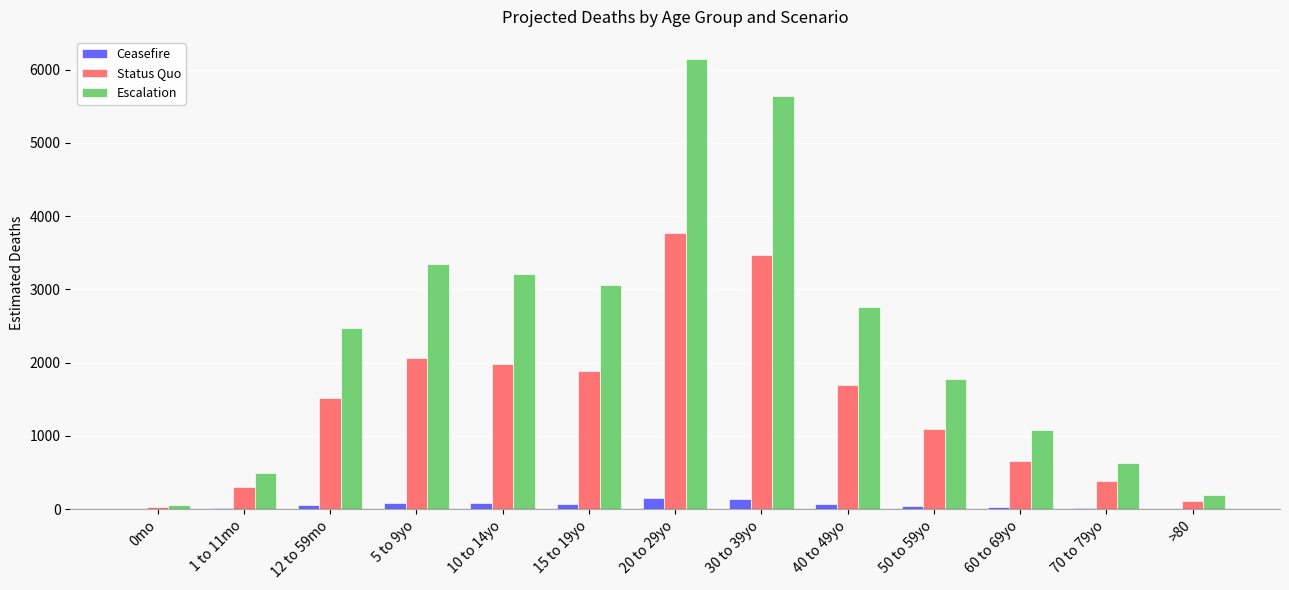

What is the sum of all Escalation values?

30862.8